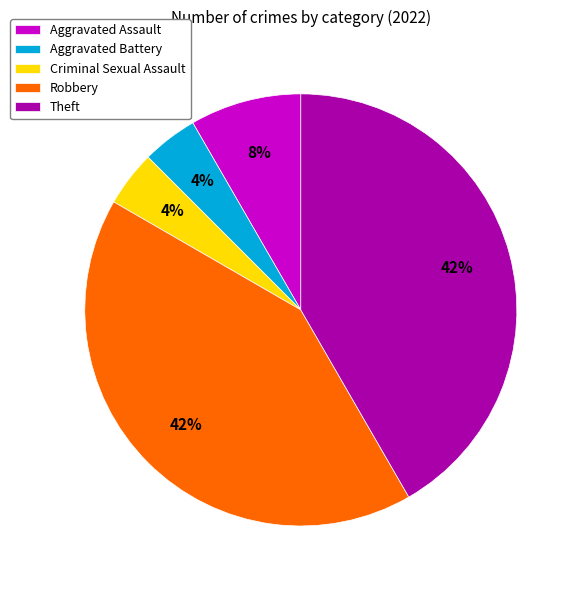

How many slices are in this pie chart?

5